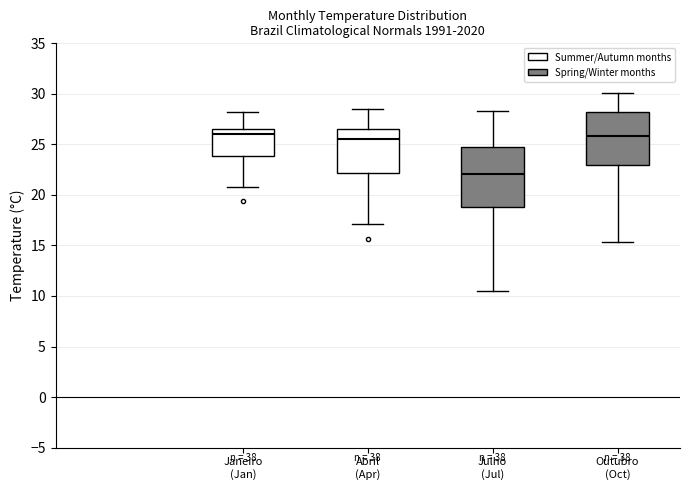

Where does the upper whisker of the box for Janeiro (Jan) end on the y-axis? The values are not printed on the chart, so give them approximately, as read against the axis.

28.0